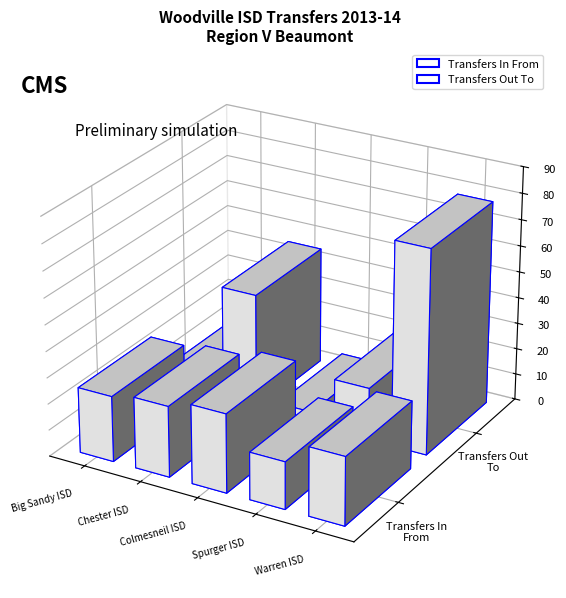

What is the label of the 4th bar from the left?

Spurger ISD